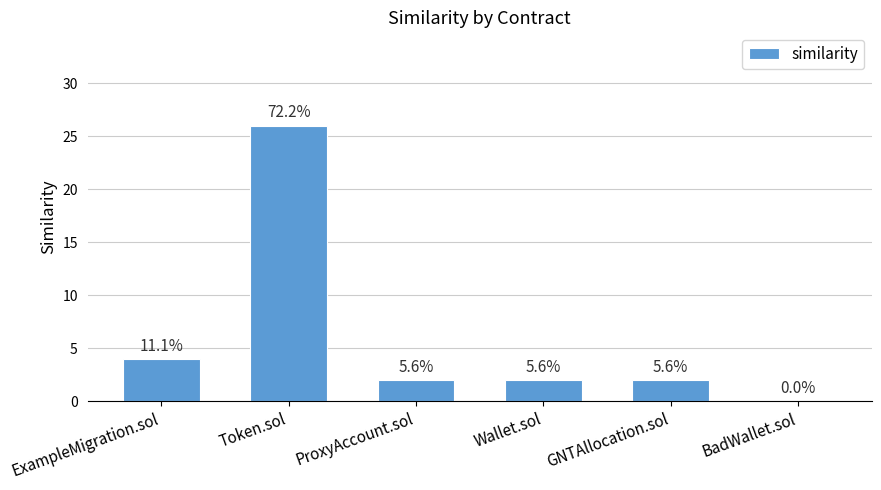

Are the bars grouped side by side (vs. stacked)?

No